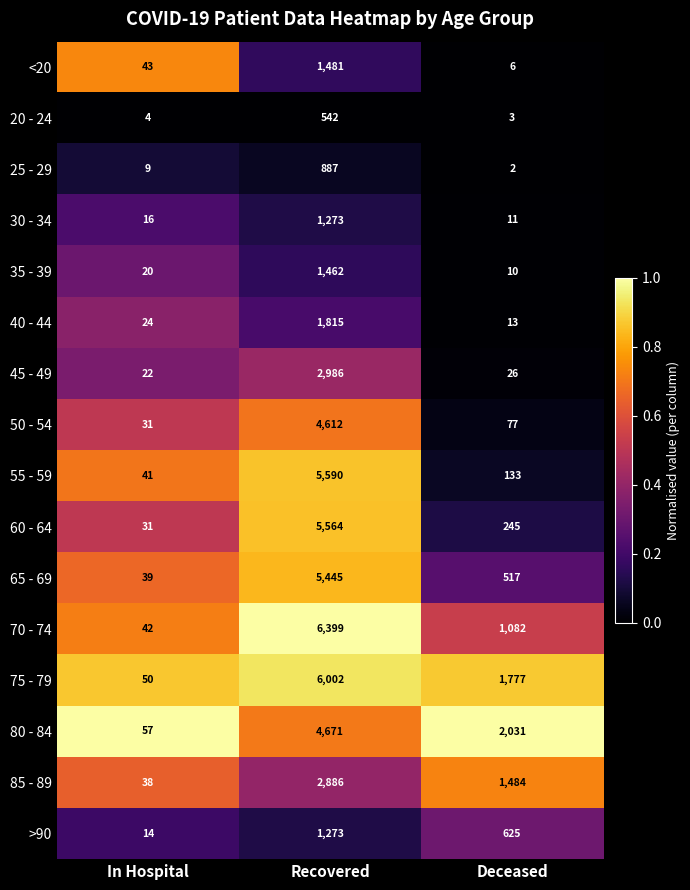

Which series has the largest total across all categories?

75 - 79